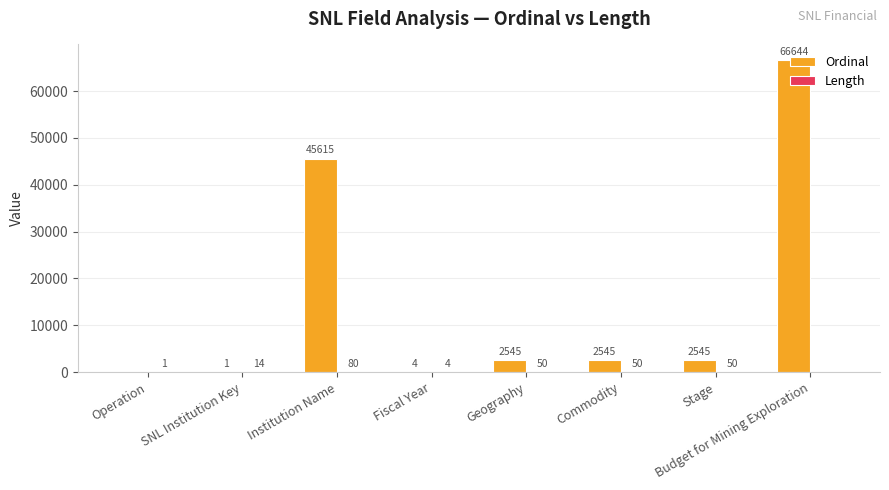

What is the total value across all series at Commodity?

2595